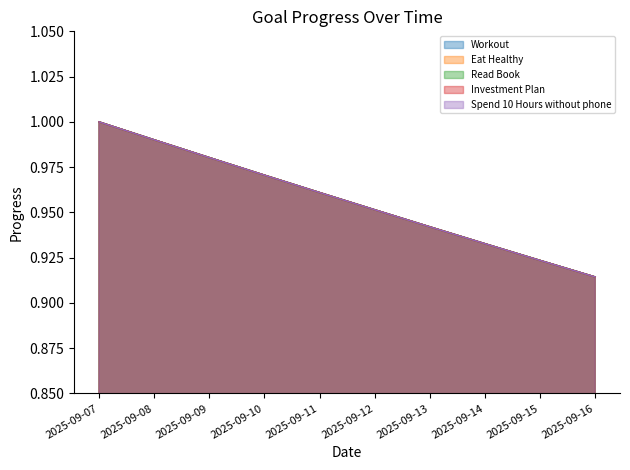

What is the value of the Workout point at the 10th from the left?

0.9